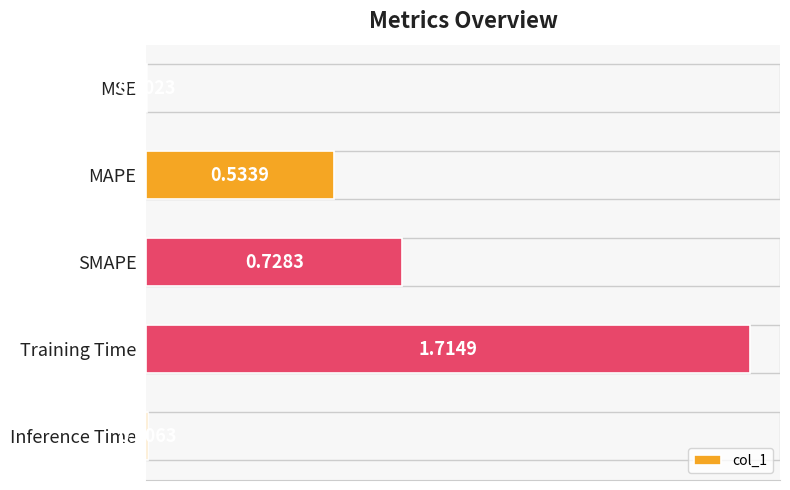

How many data points does each series have?

5